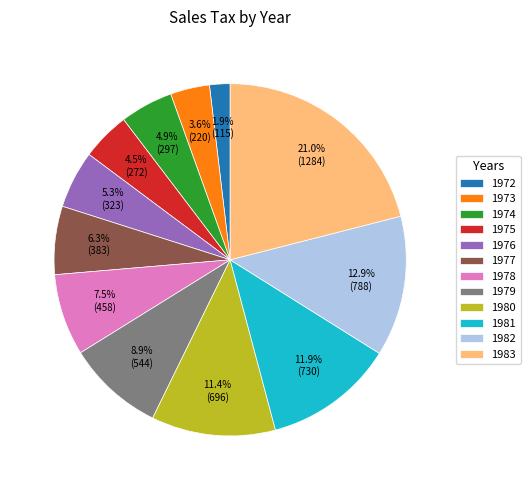

Which category has the smallest portion of the pie?

1972